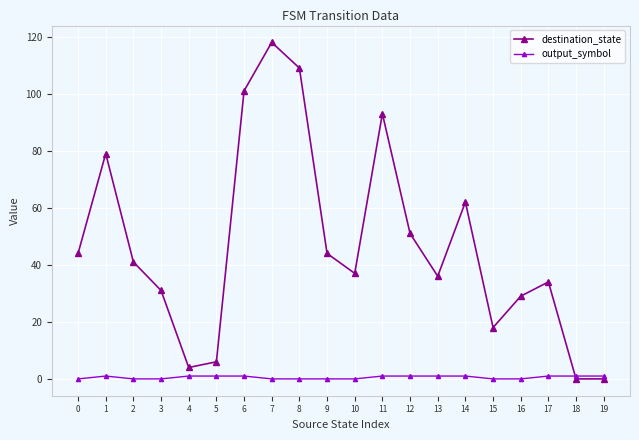

How many intersections are there between output_symbol and destination_state?

1